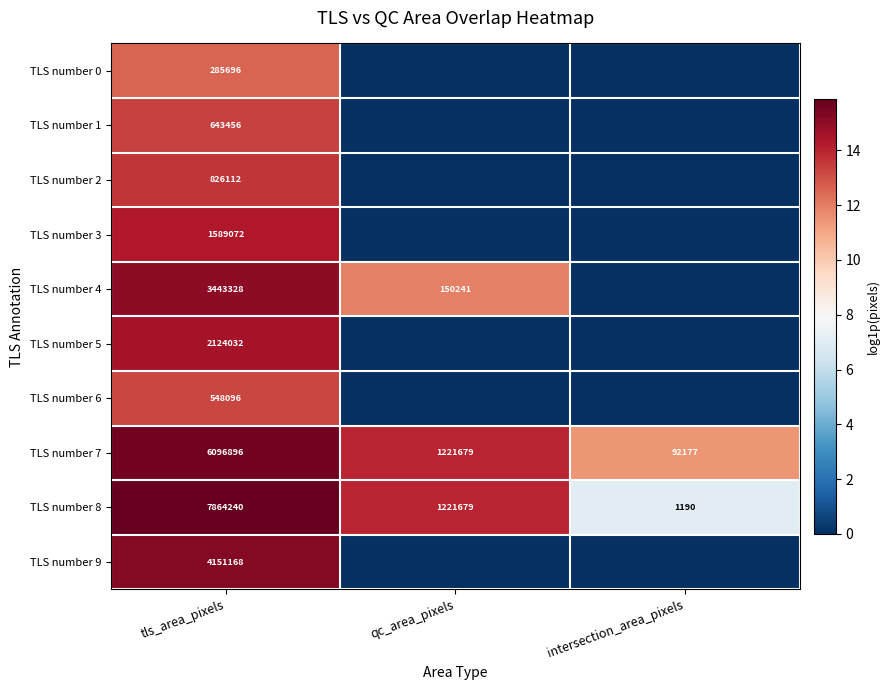

How many TLS number 7 values are between 92177 and 6096896?

3